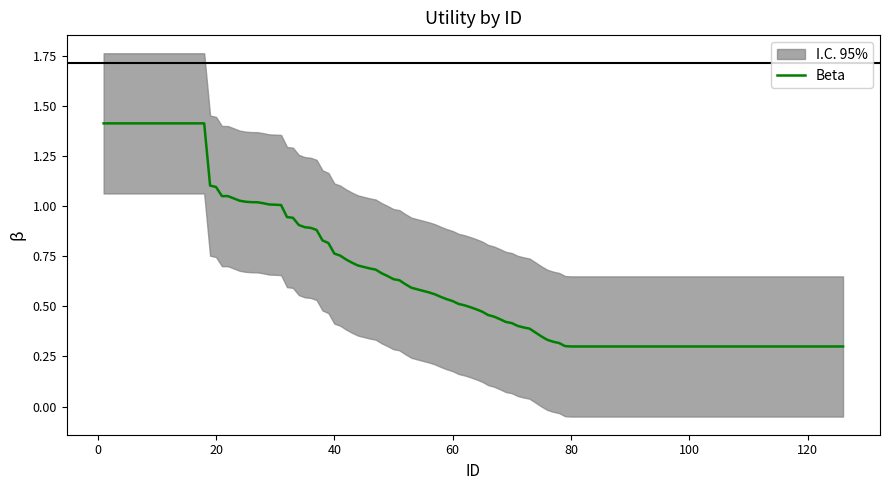

The Beta series shows 0.3 at 80. True or false?

True